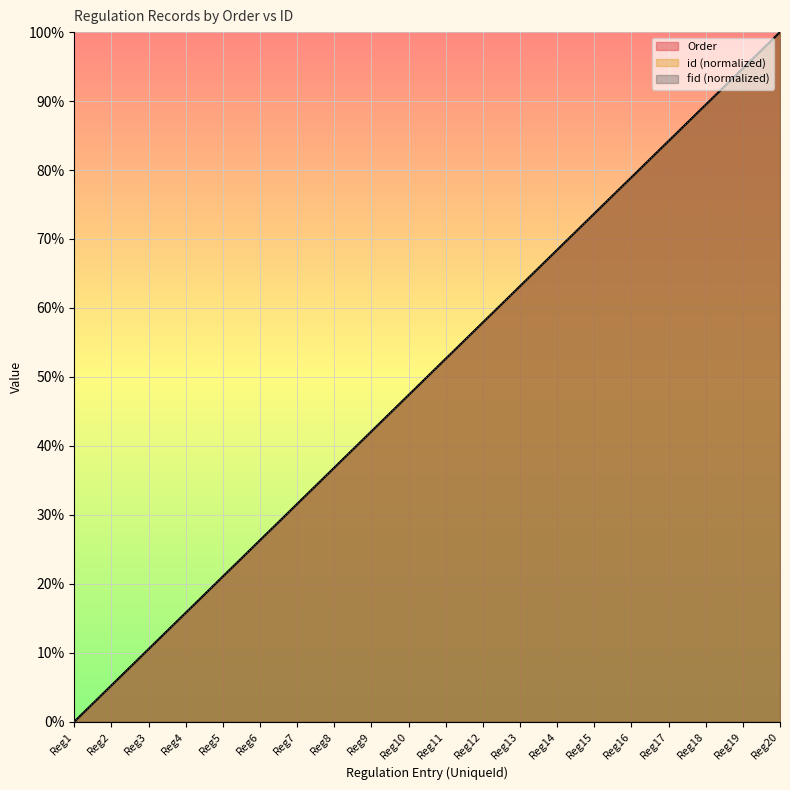

Which category has the lowest value across all series?

Reg1